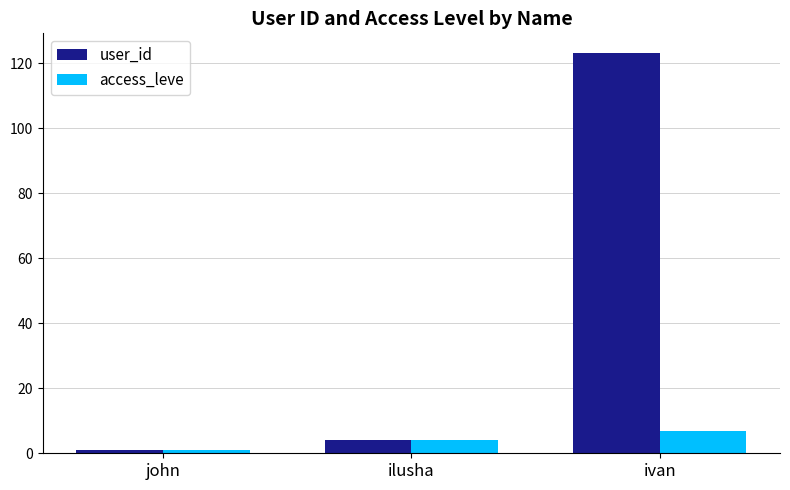

Which series has the largest range (max minus min)?

user_id